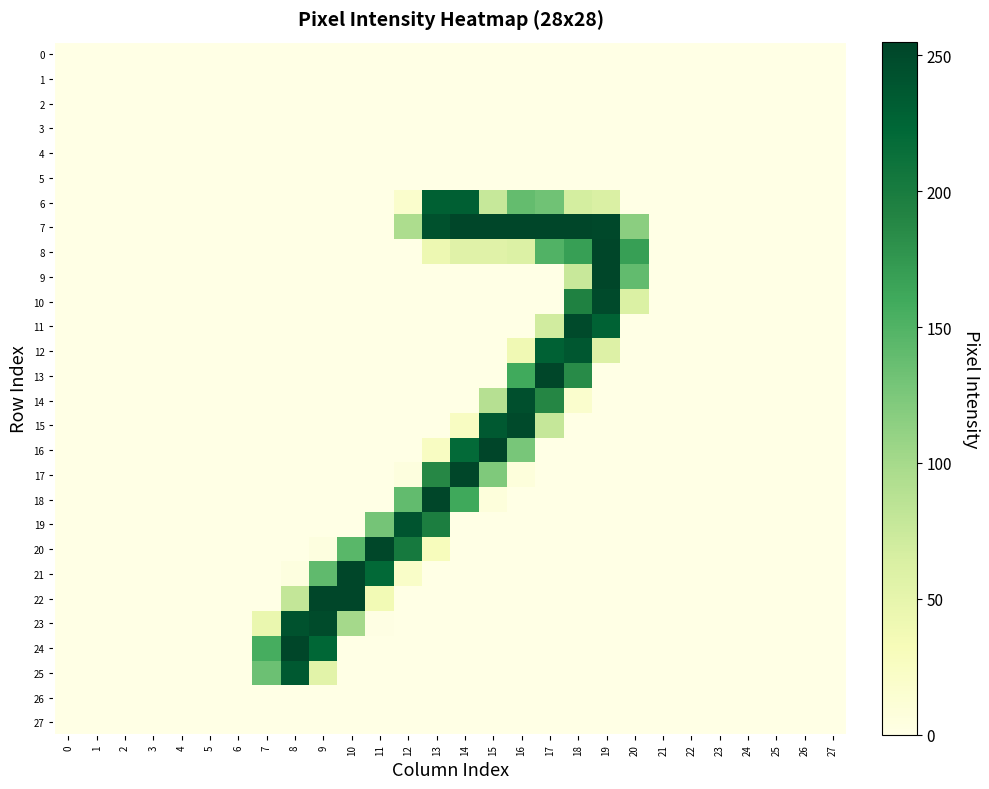

Which series has the largest range (max minus min)?

16